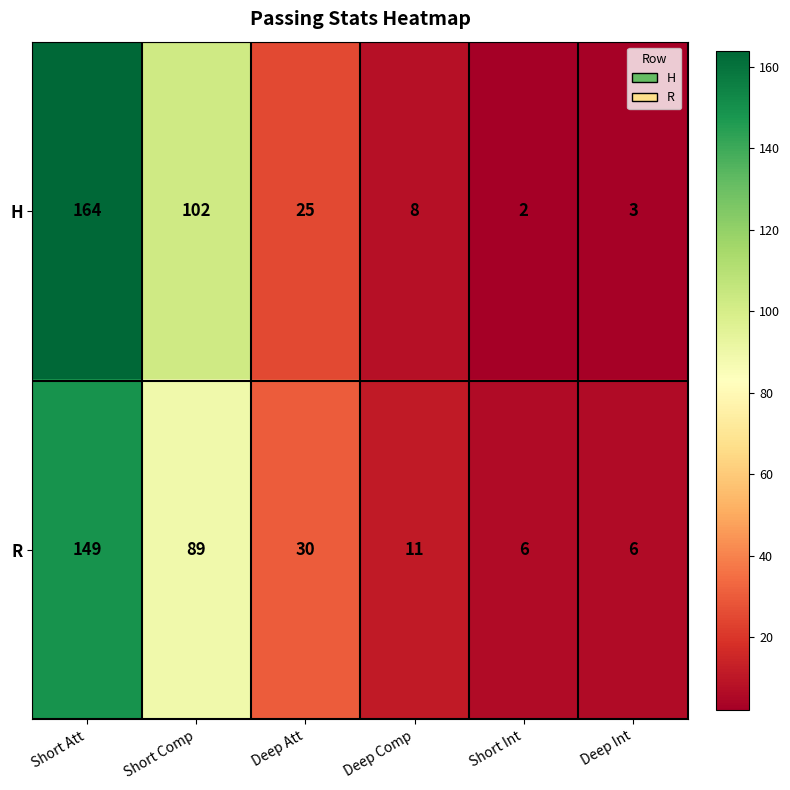

Which series has the largest total across all categories?

H